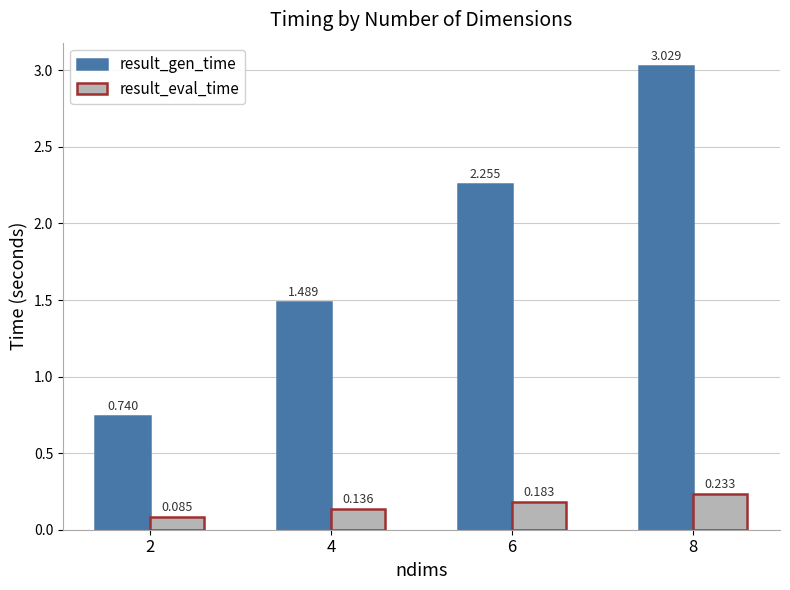

List the series in order of their overall mean, lowest first.

result_eval_time, result_gen_time